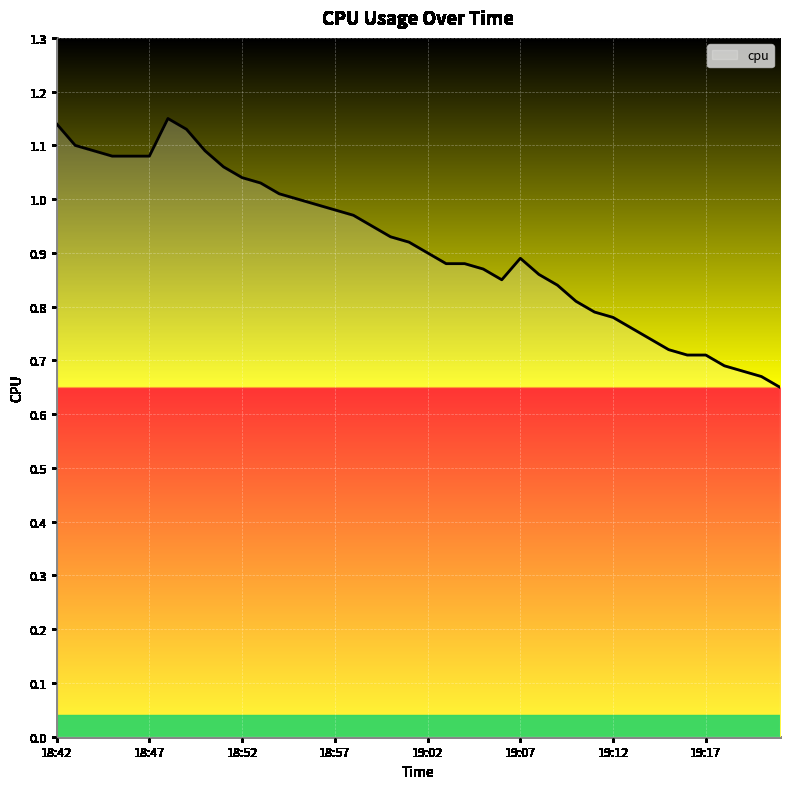

How many series are shown in this chart?

1